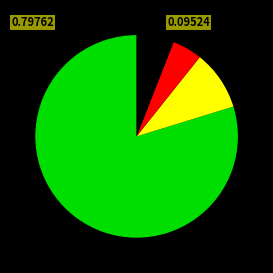

Count the number of slices in the pie.

4